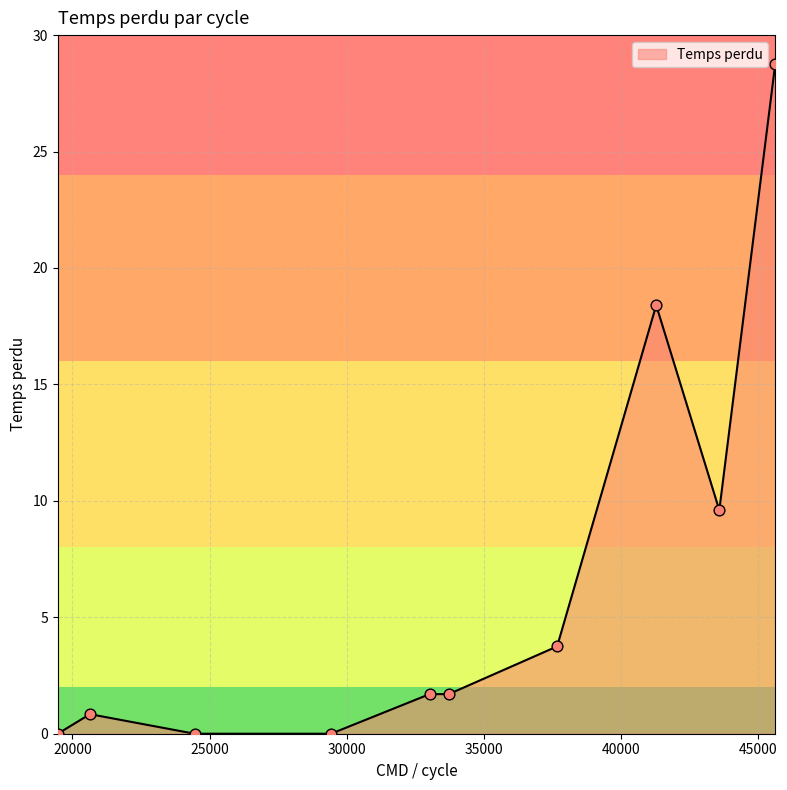

What is the maximum value shown in the chart?

28.8